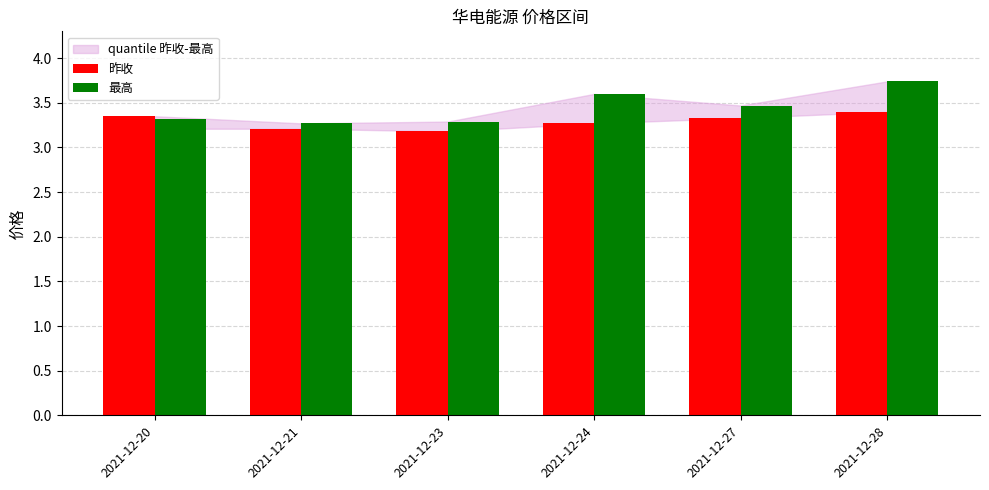

Count the number of data series in this chart.

2